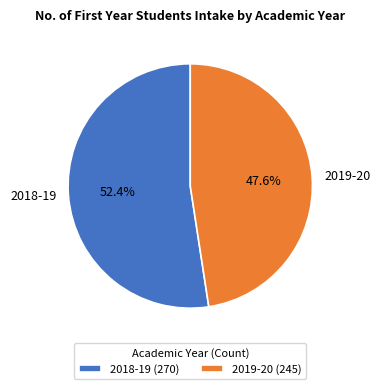

Between 2018-19 and 2019-20, which is larger?

2018-19